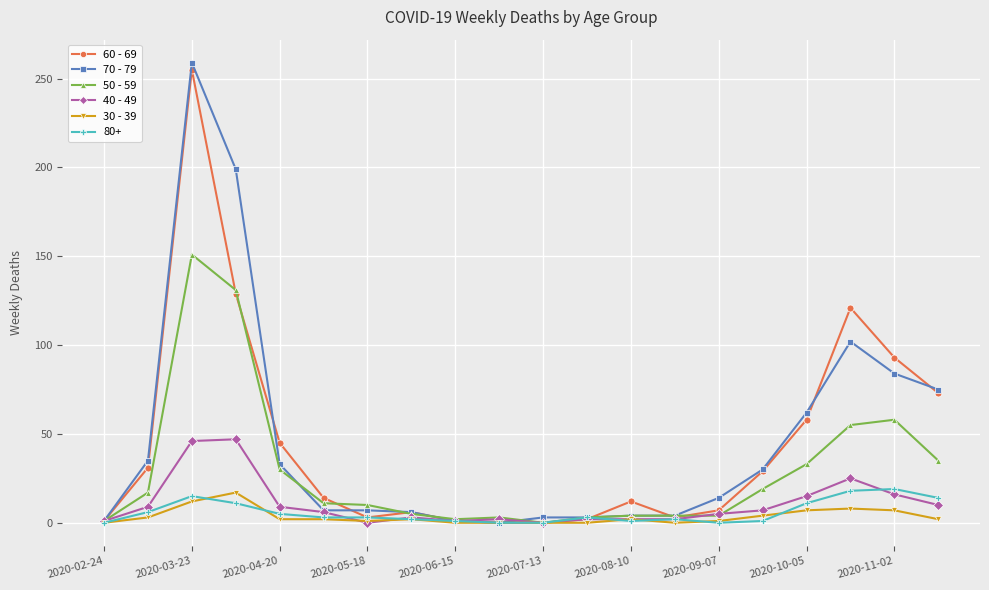

True or false: 50 - 59 and 60 - 69 cross at least once.

True